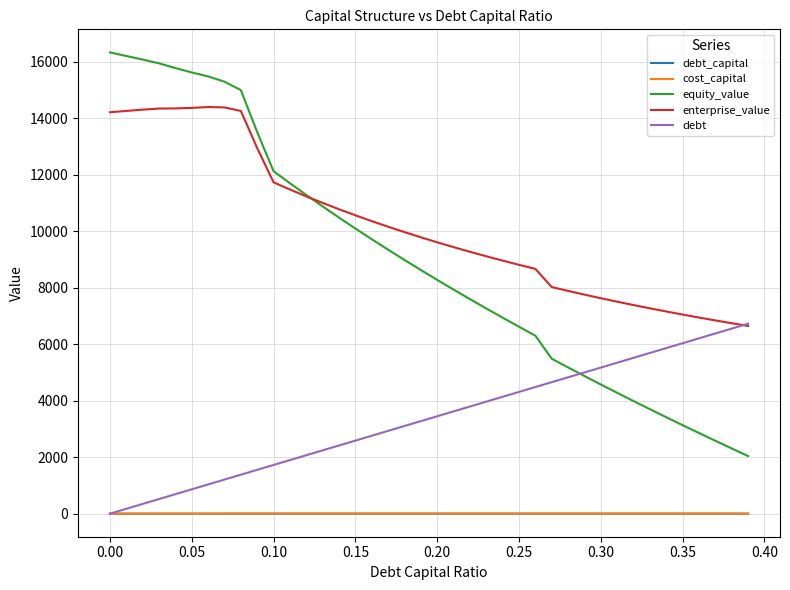

True or false: debt_capital and equity_value cross at least once.

False